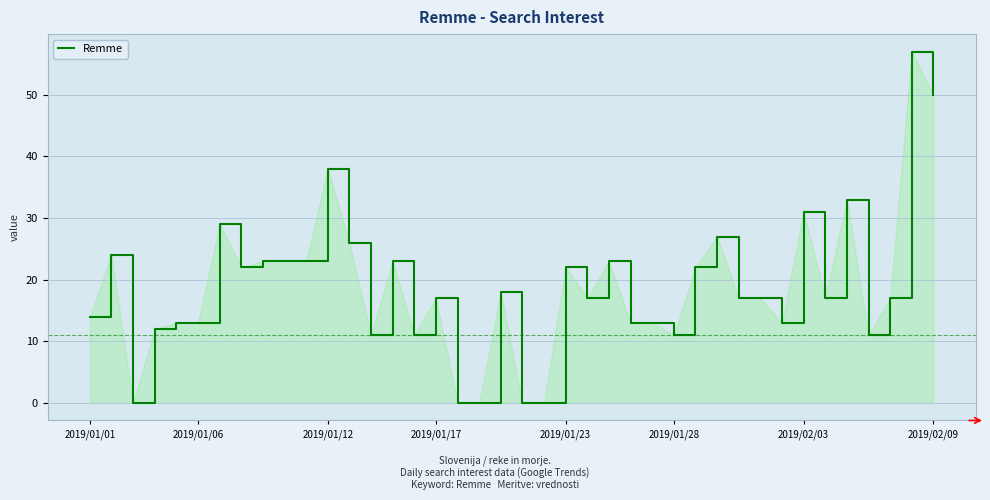

What is the maximum value shown in the chart?

57